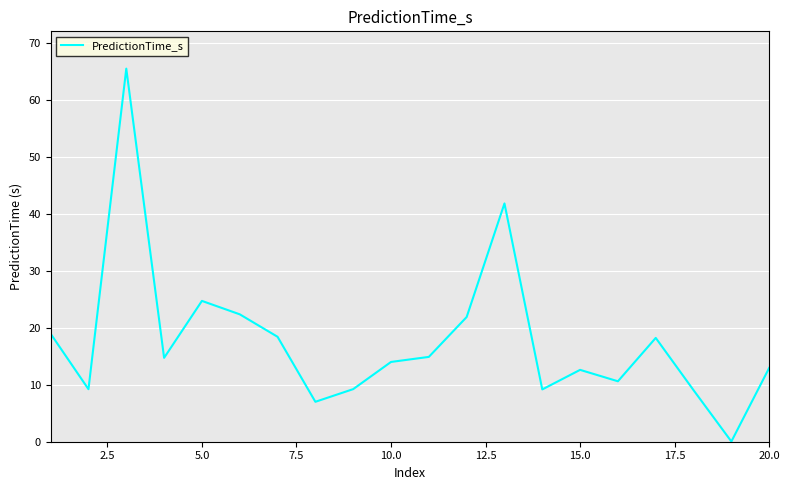

What is the maximum value shown in the chart?

65.5